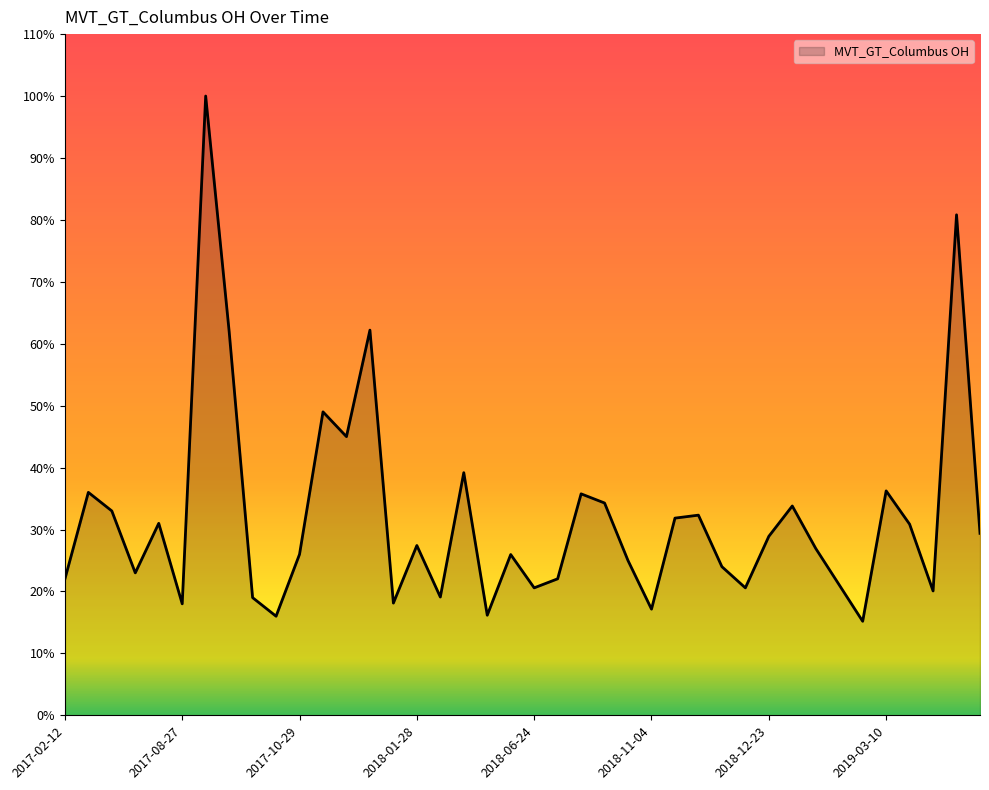

What is the difference between the maximum and minimum values?

84.8